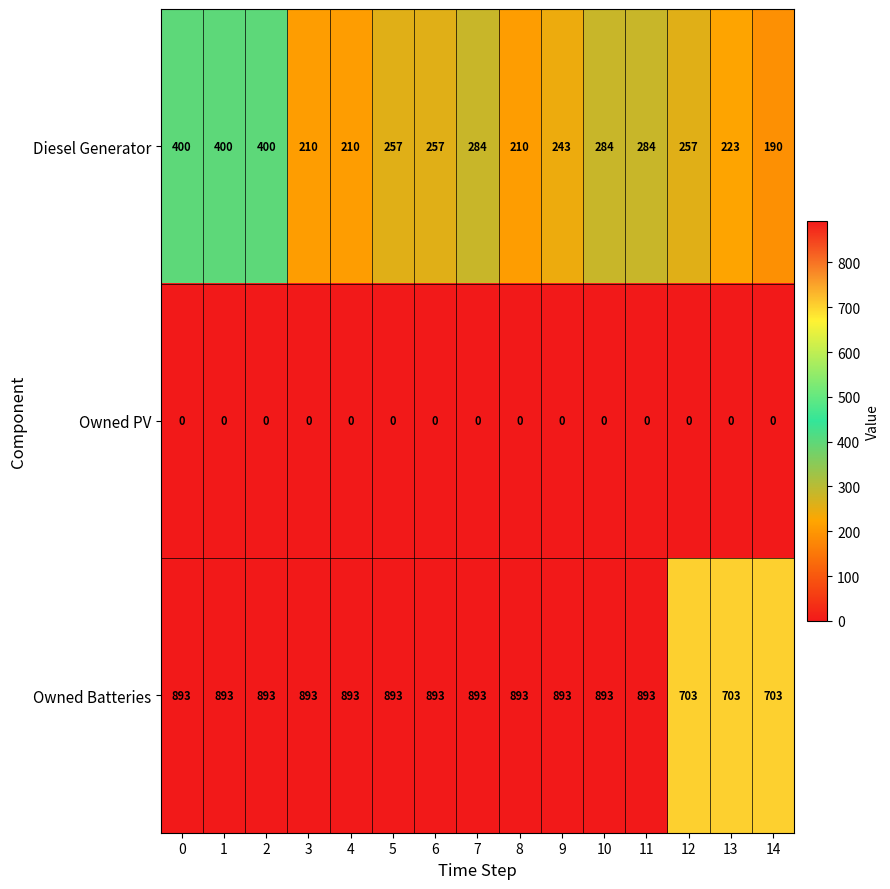

Between 10 and 14, which series saw the biggest shift?

Owned Batteries